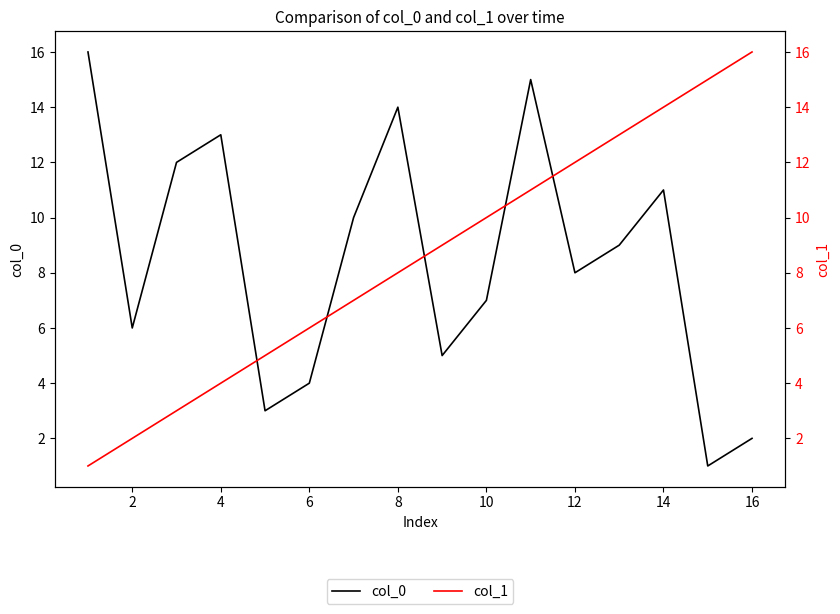

Is it true that col_0 equals 6 at 2?

True